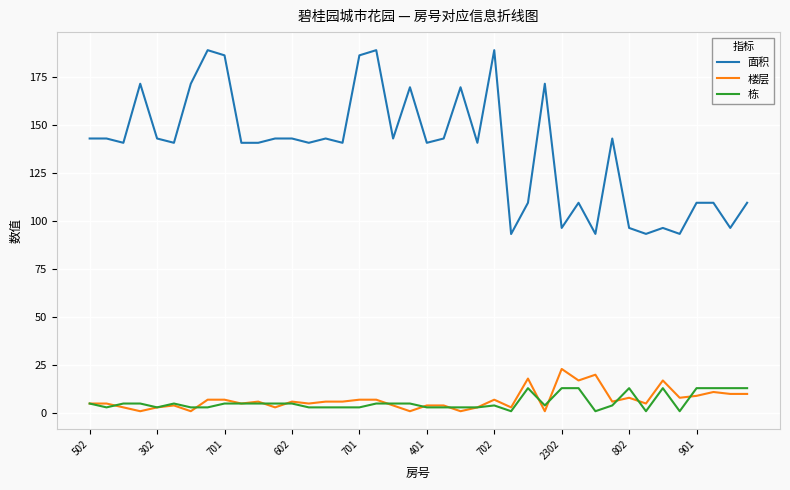

How many values in the 面积 series are below 140?

13